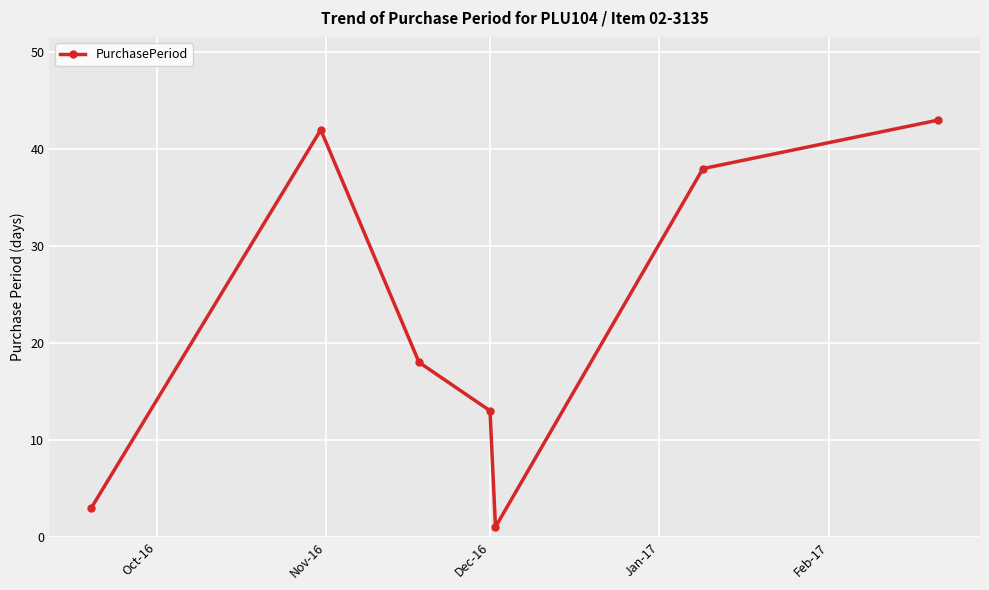

Reading right to left, what are all the values shown in this chart?

43	38	1	13	18	42	3